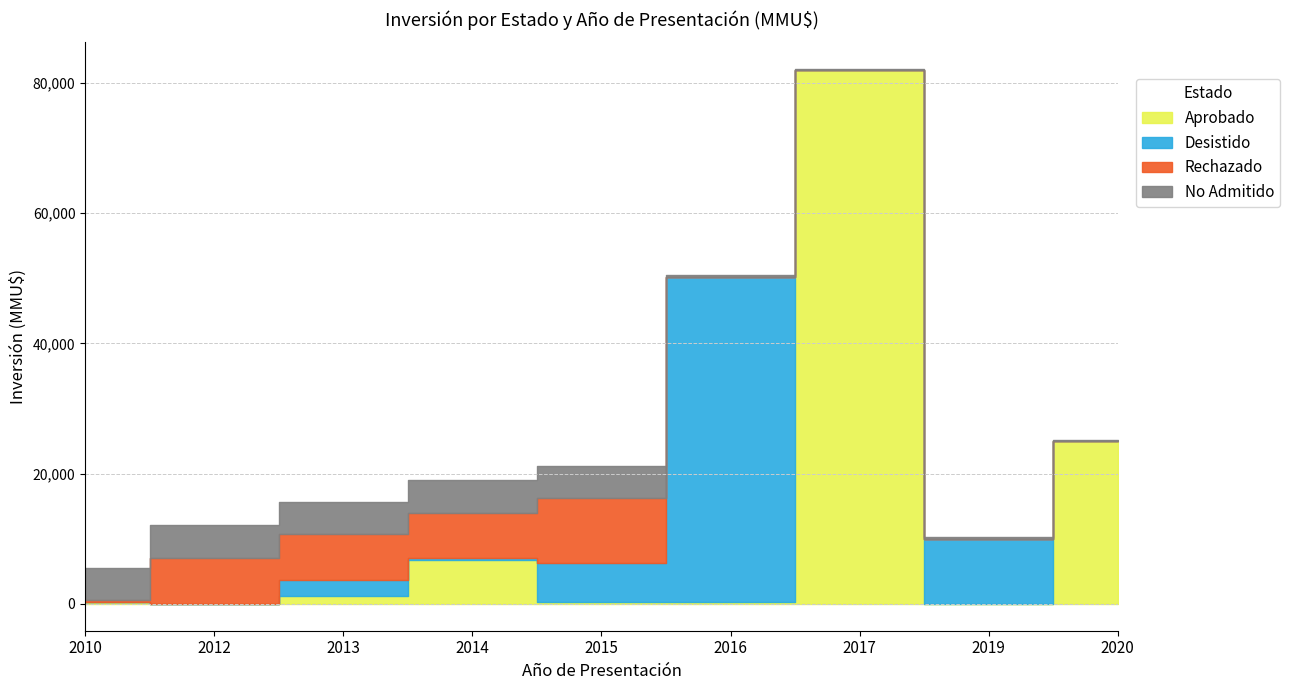

At which category is the sum across all series the highest?

2017